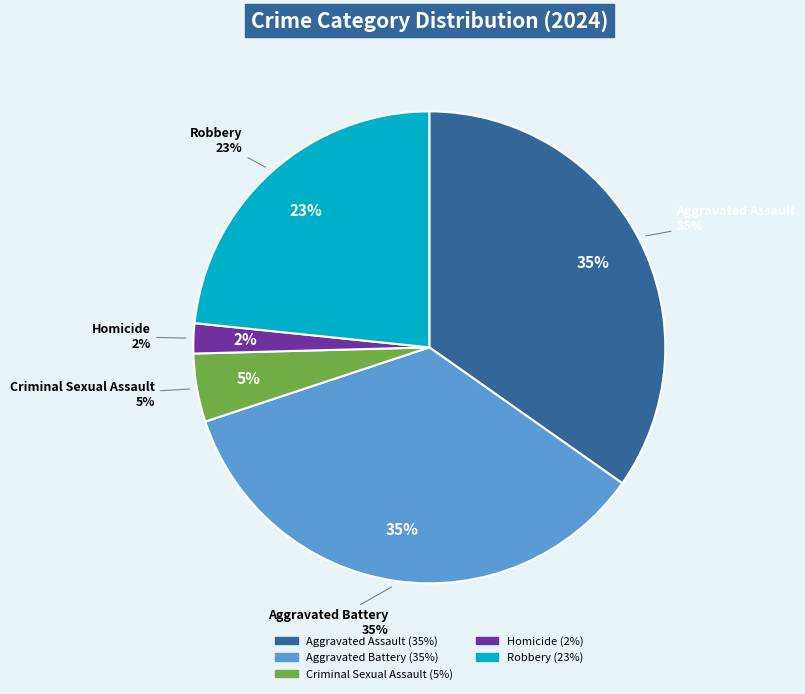

How many segments does this pie chart have?

5